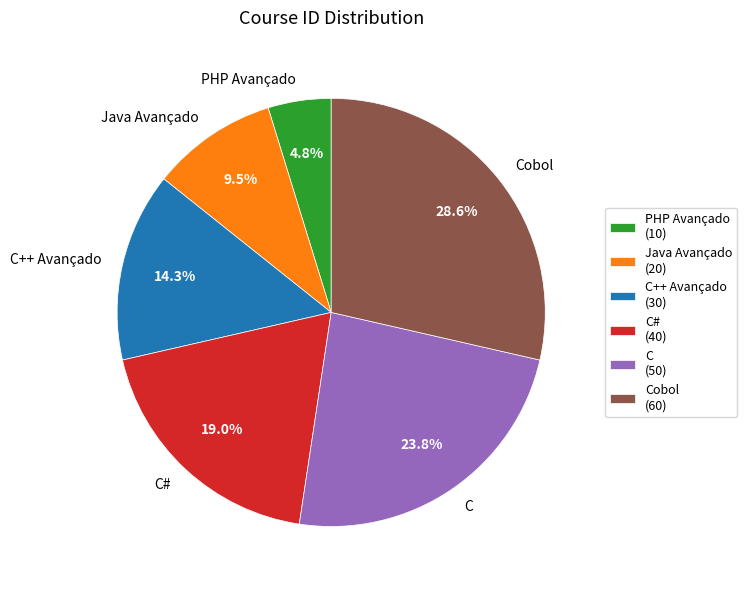

Count the number of slices in the pie.

6